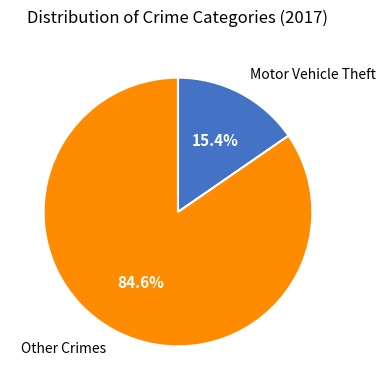

Rank the categories by value from highest to lowest.

Other Crimes, Motor Vehicle Theft